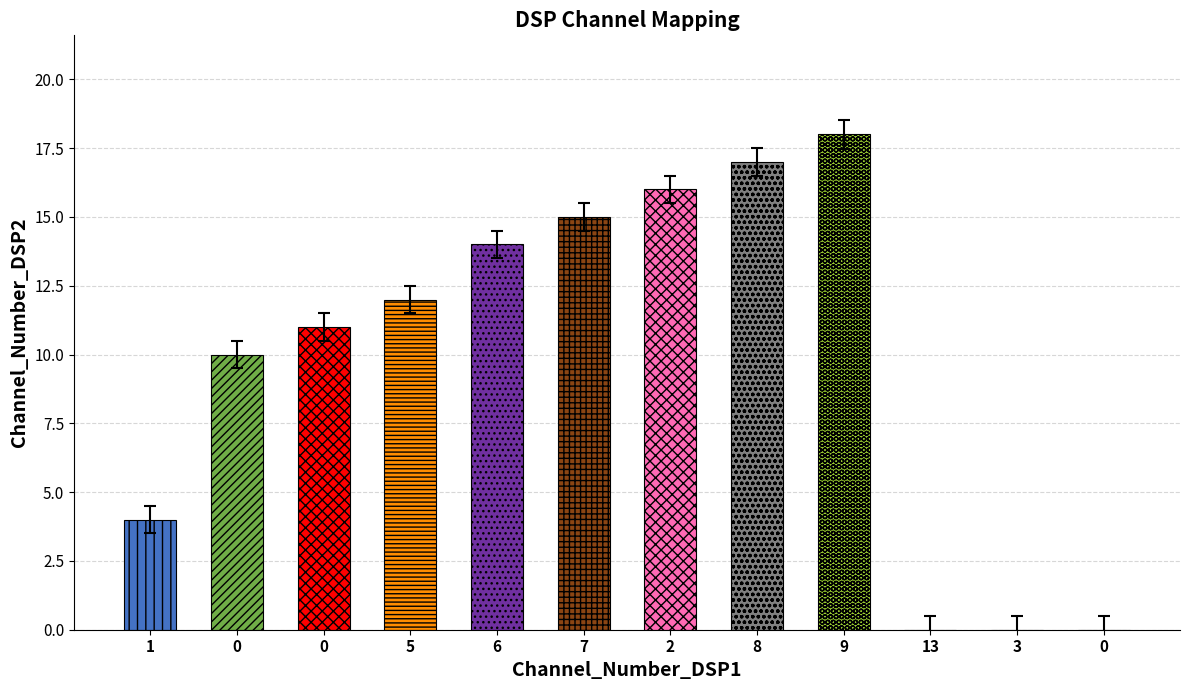

Read the Channel_Number_DSP2 value at 7.

15